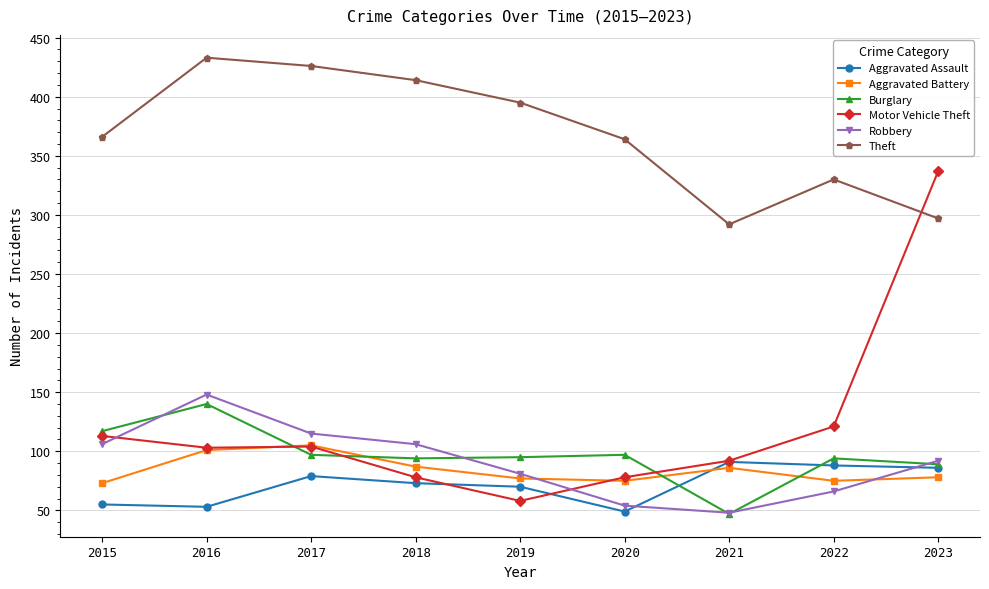

What is the average value of the Robbery series?

91